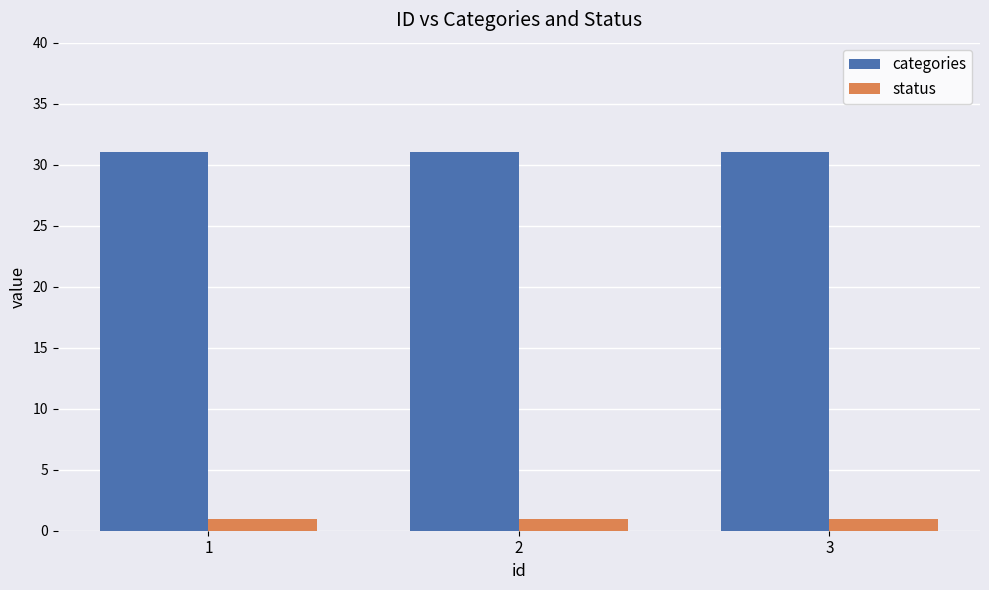

At 1, list the series in order from smallest to largest.

status, categories